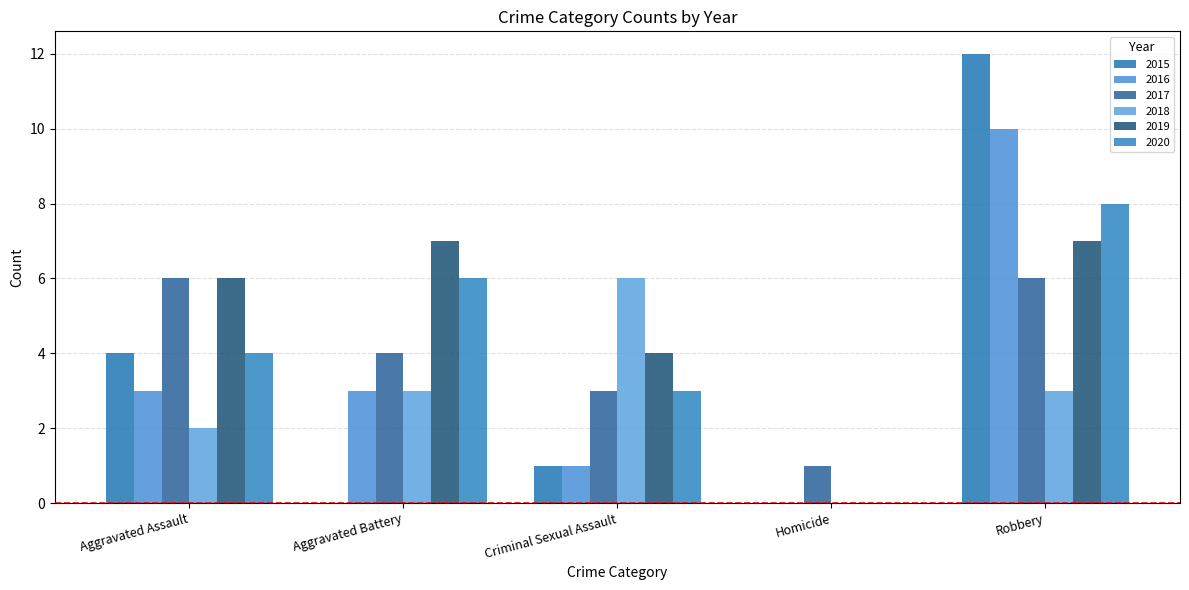

Read the 2018 value at Aggravated Assault.

2